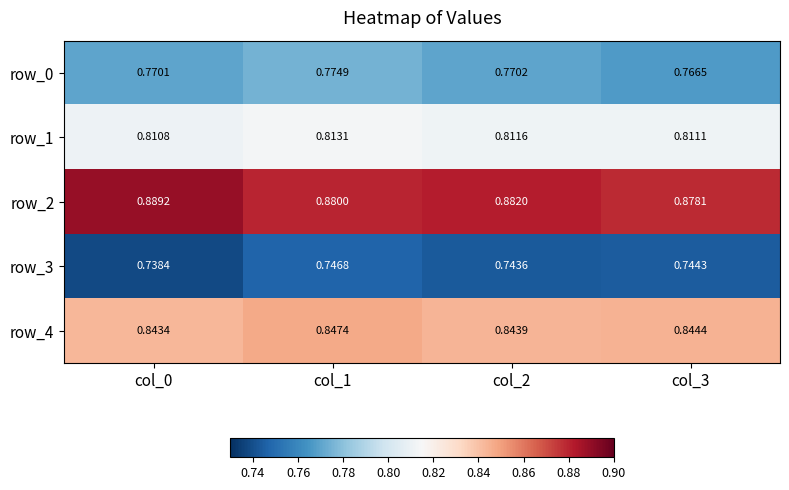

Rank the series by their maximum value, from lowest to highest.

row_3, row_0, row_1, row_4, row_2